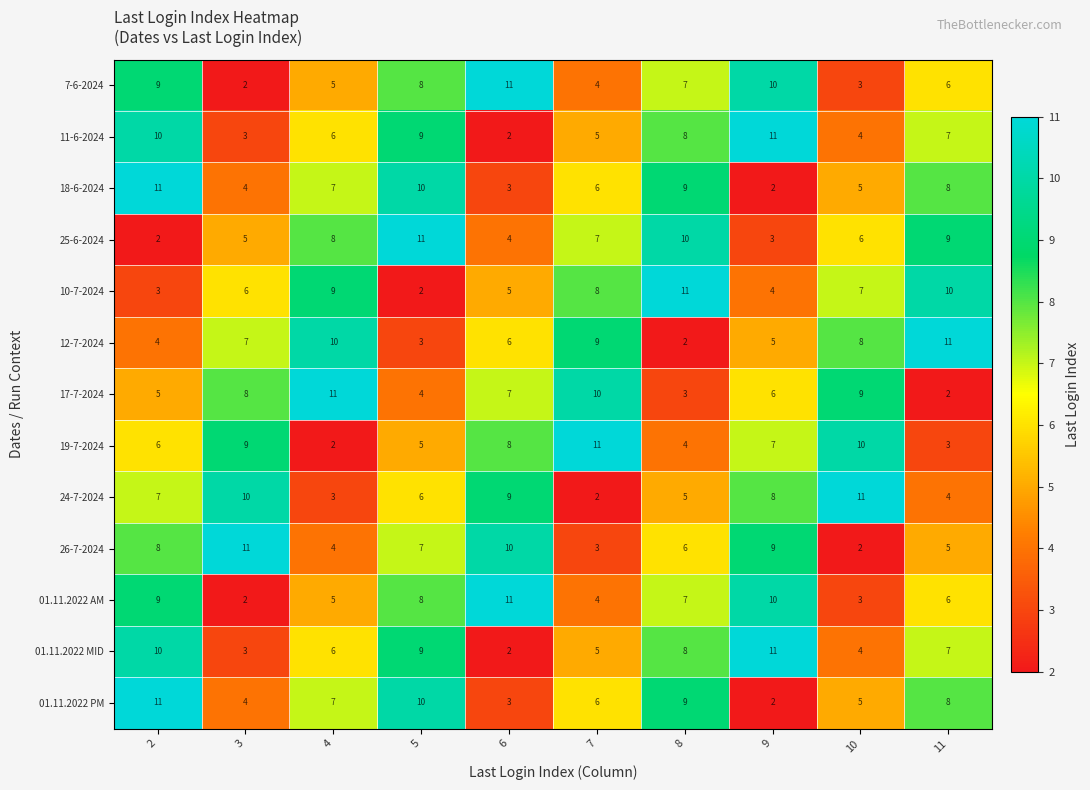

List the labels in order of 01.11.2022 PM value, smallest first.

9, 6, 3, 10, 7, 4, 11, 8, 5, 2